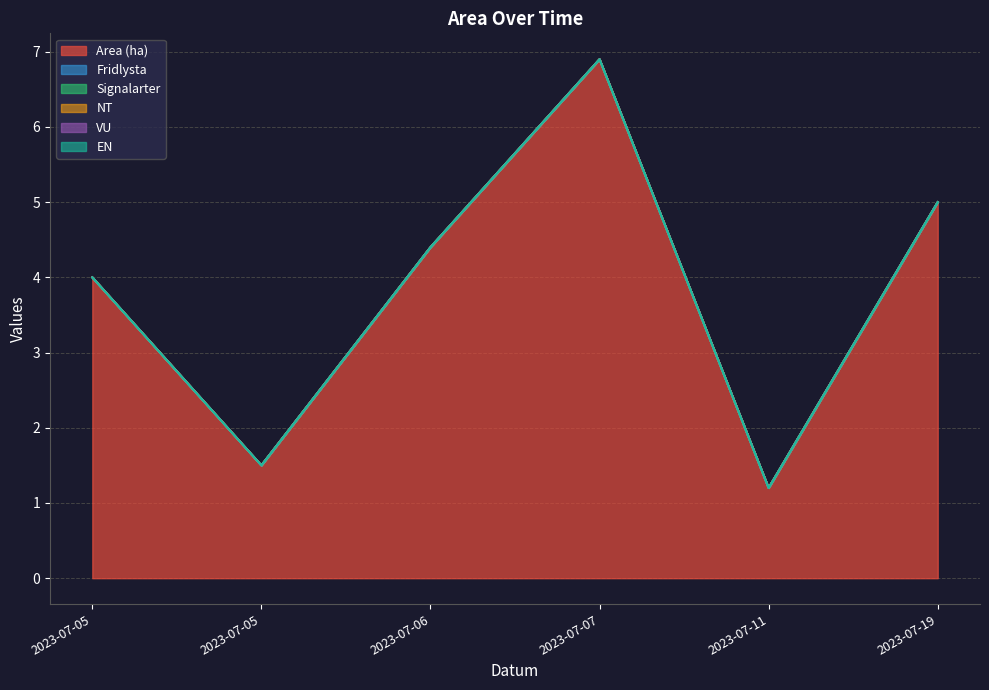

How many categories are shown in the chart?

6